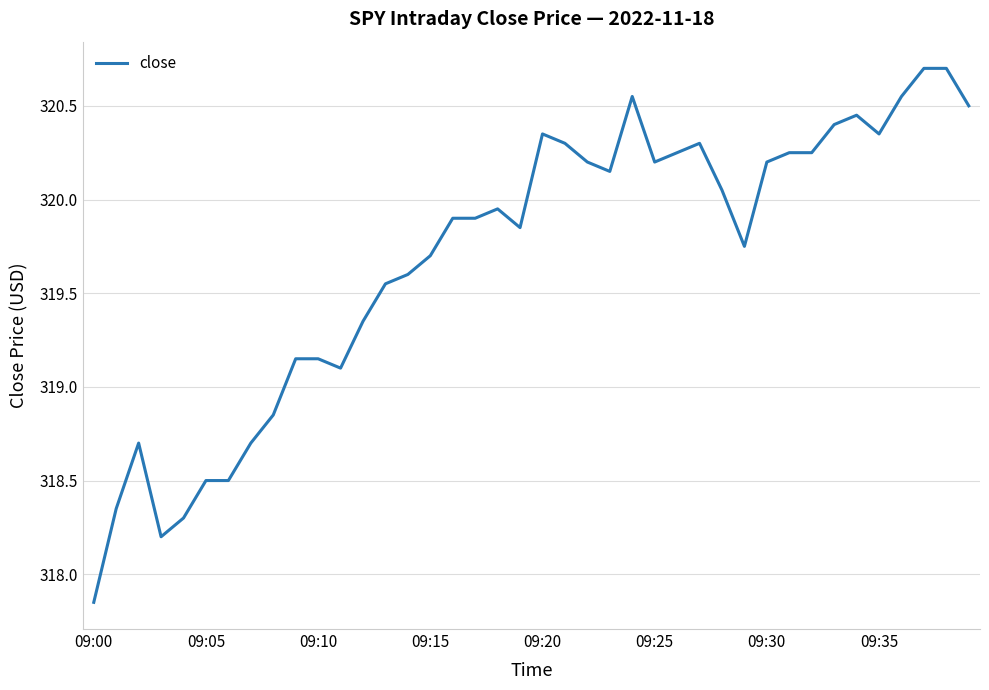

What is the greatest value displayed?

320.7